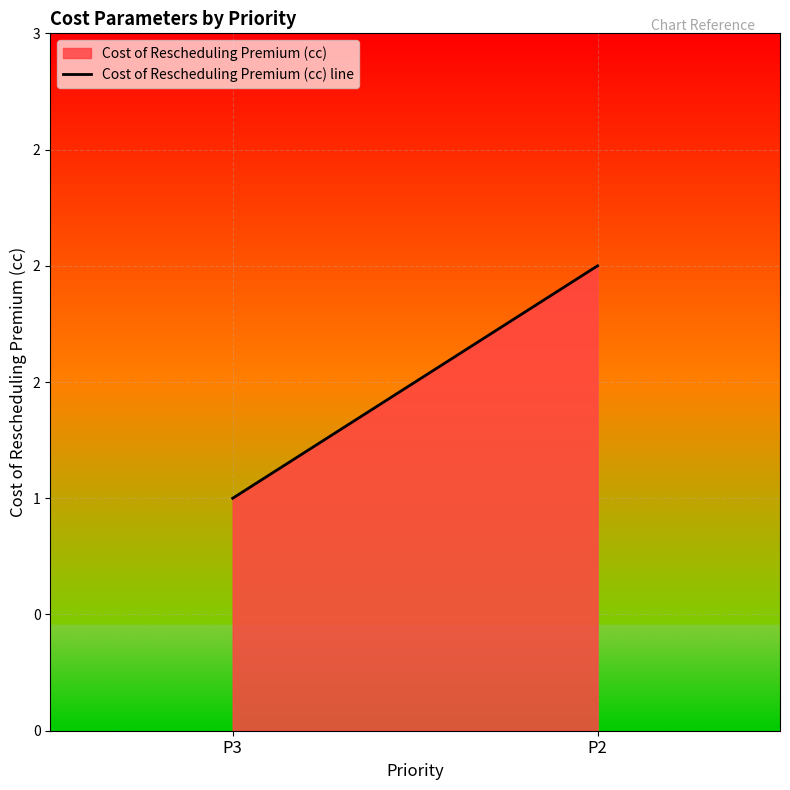

Which has a higher value, P2 or P3?

P2